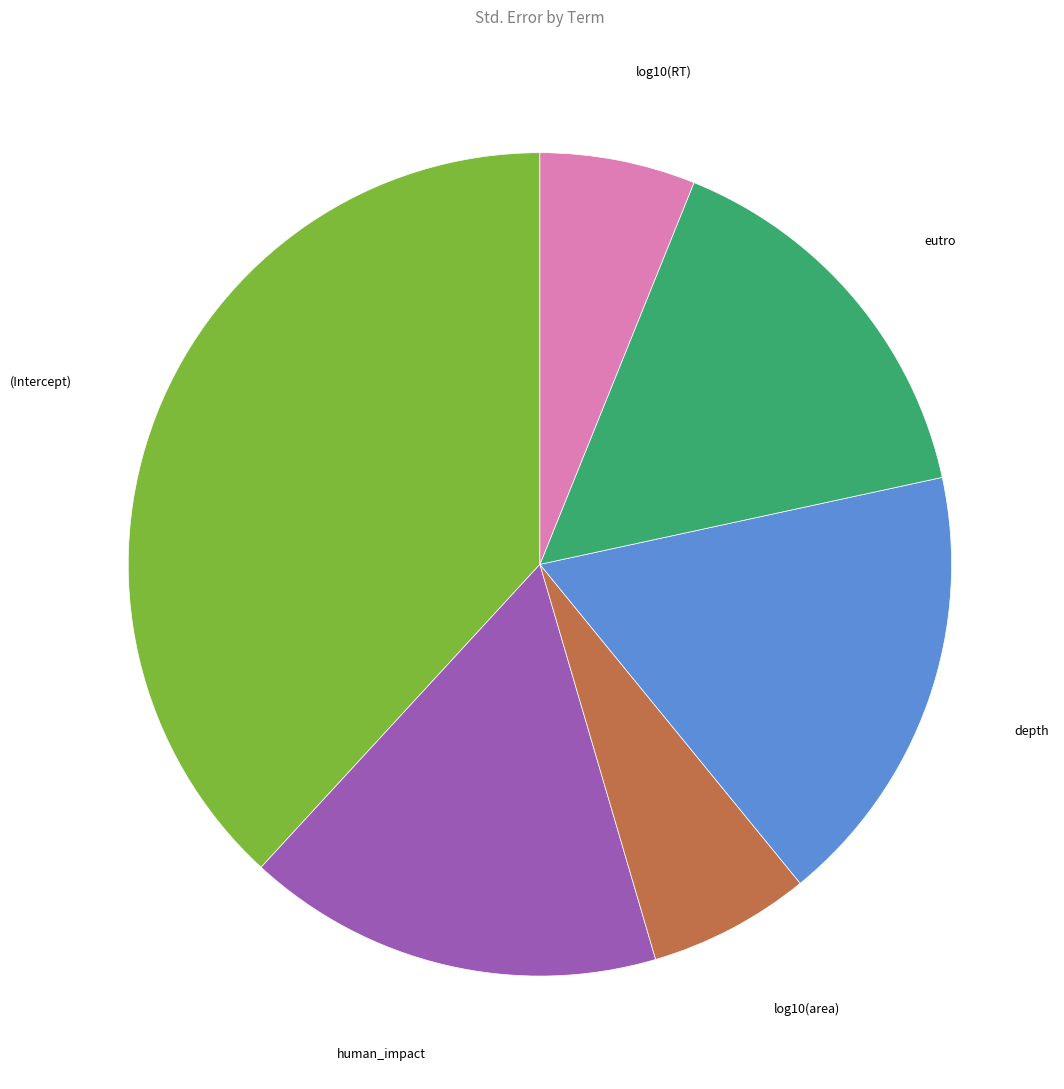

Does any single category account for the majority?

No